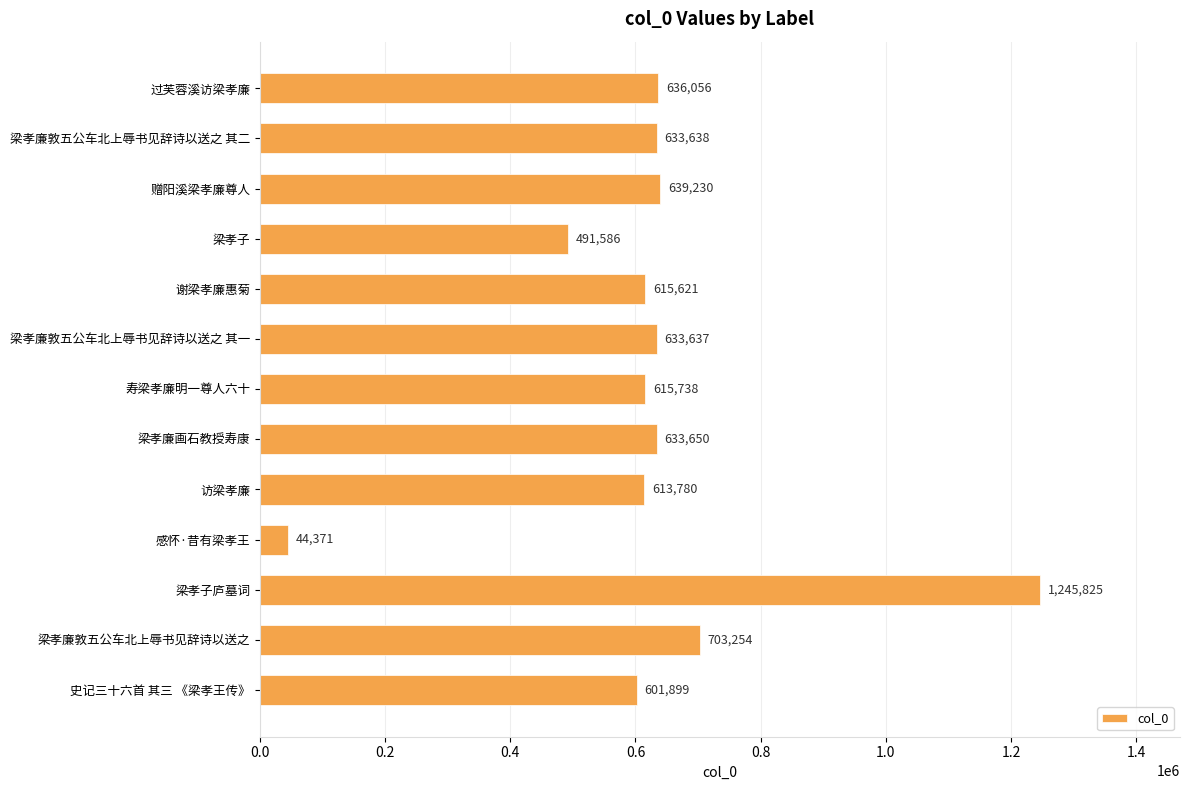

Are the bars horizontal?

Yes